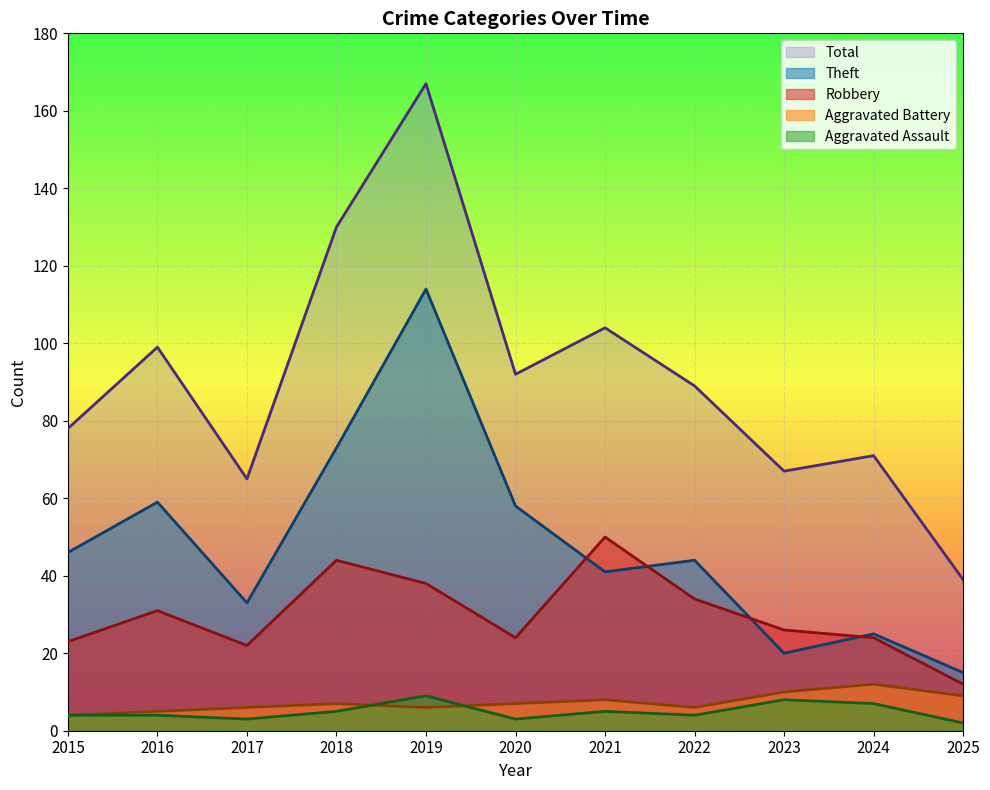

Read the Aggravated Assault value at 2020.

3